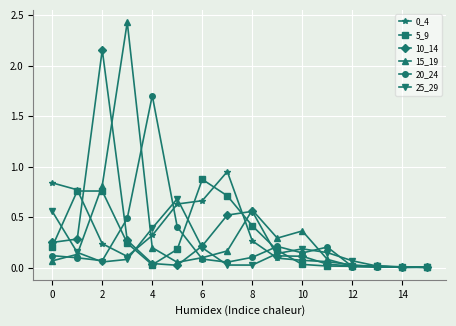

At how many categories does at least one series exceed 1?

3